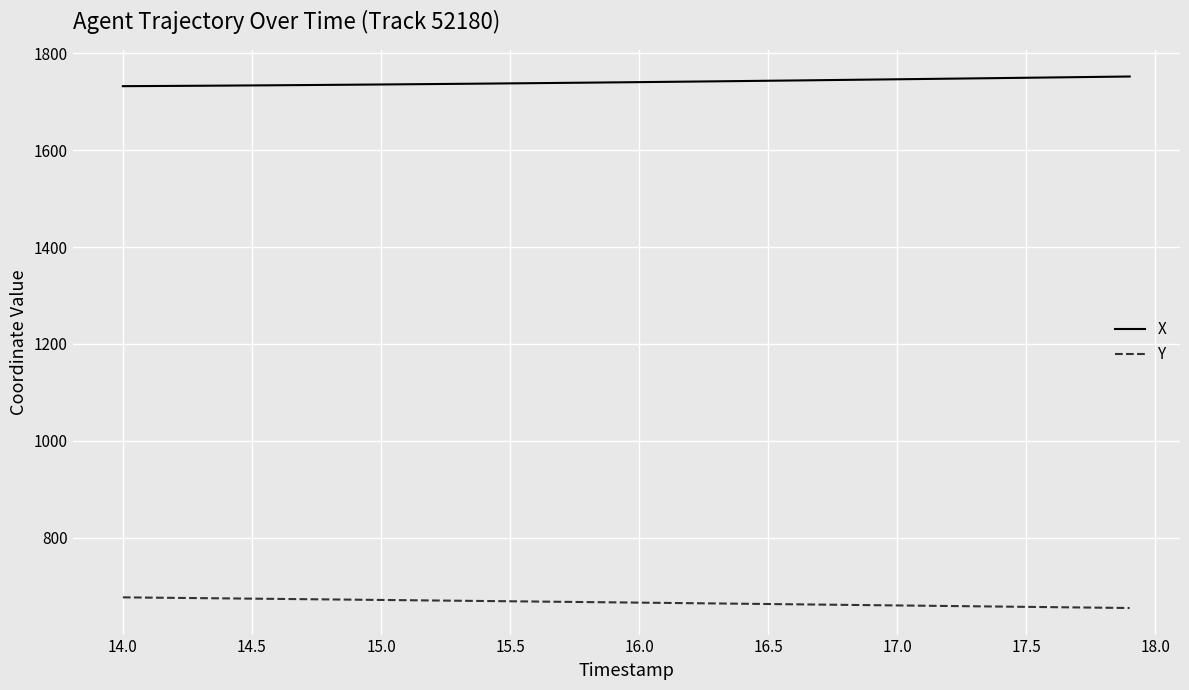

True or false: X and Y intersect in this chart.

False